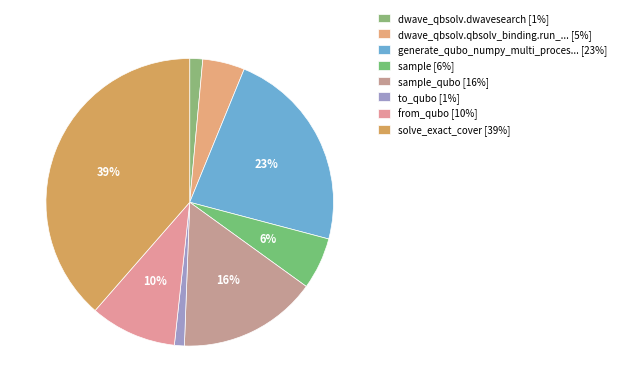

How many segments does this pie chart have?

8